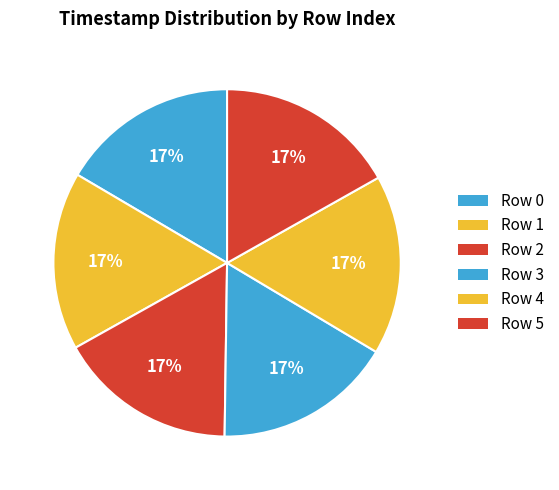

Count the number of slices in the pie.

6